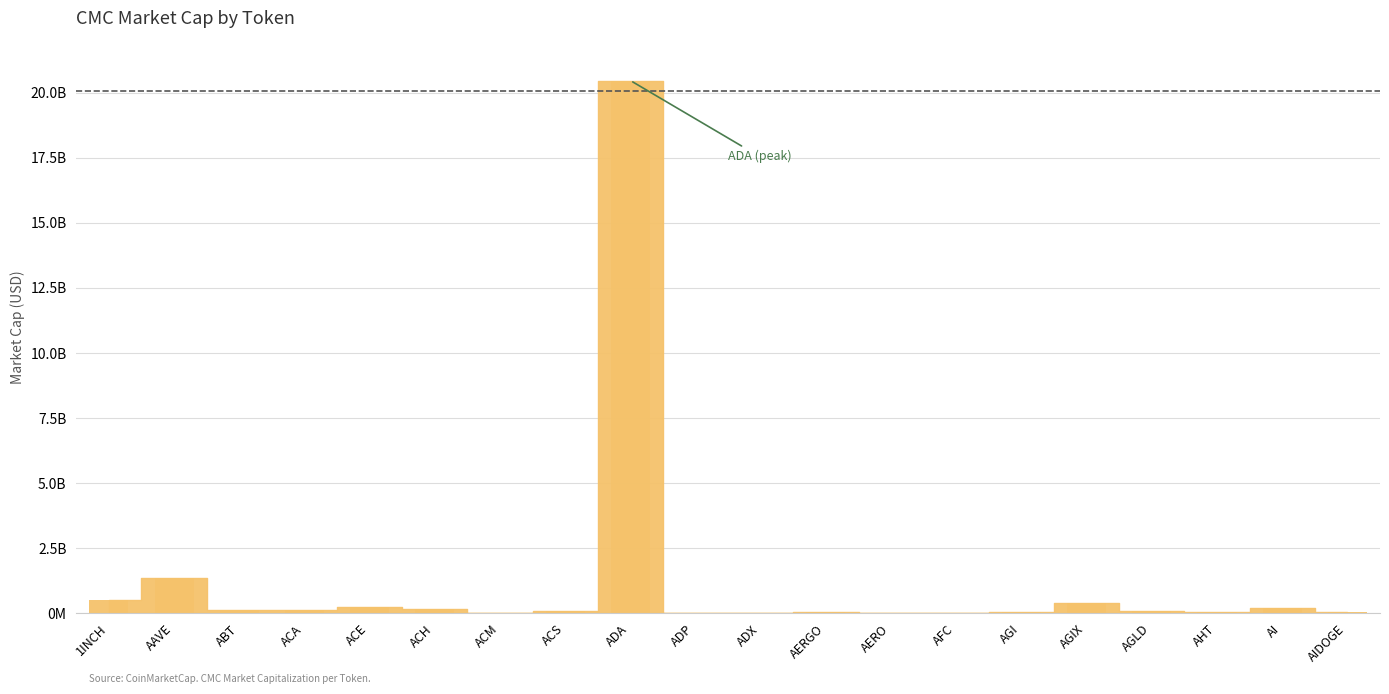

What is the label of the 11th bar from the right?

ADP